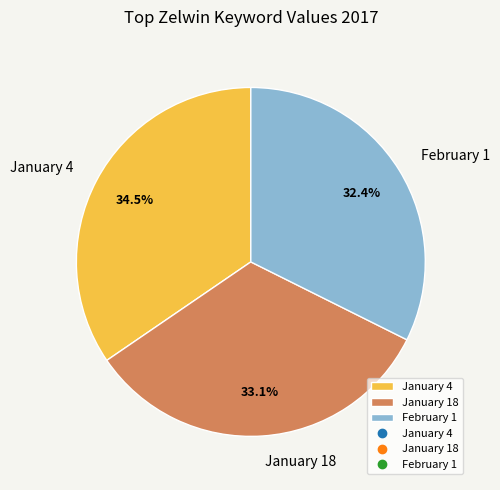

Between January 4 and February 1, which is larger?

January 4